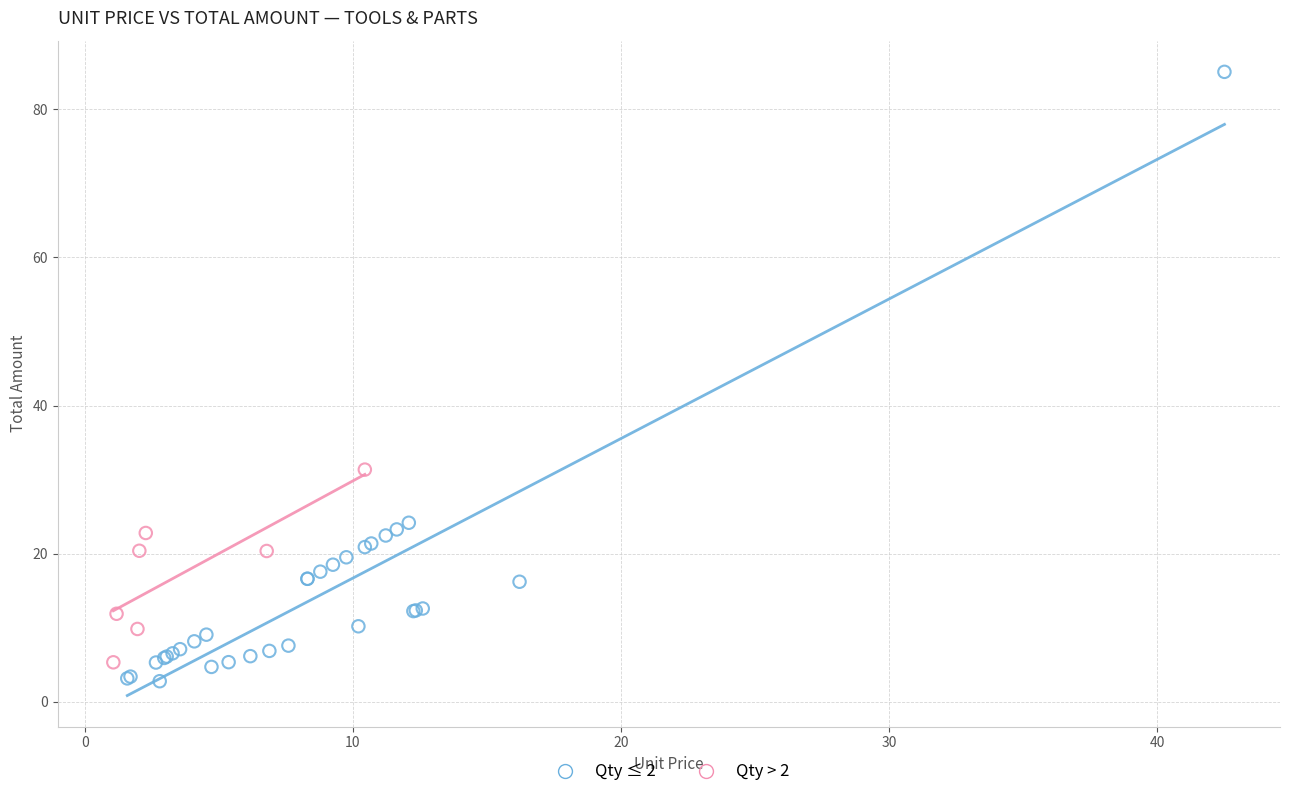

Which series reaches the minimum Y coordinate?

Qty ≤ 2